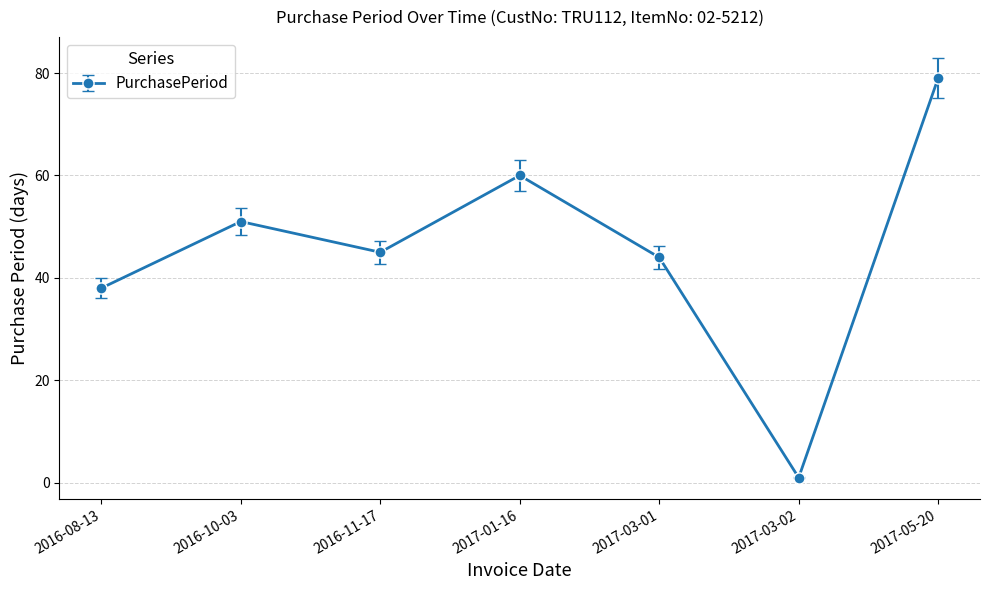

What is the label of the 1st point from the left?

2016-08-13